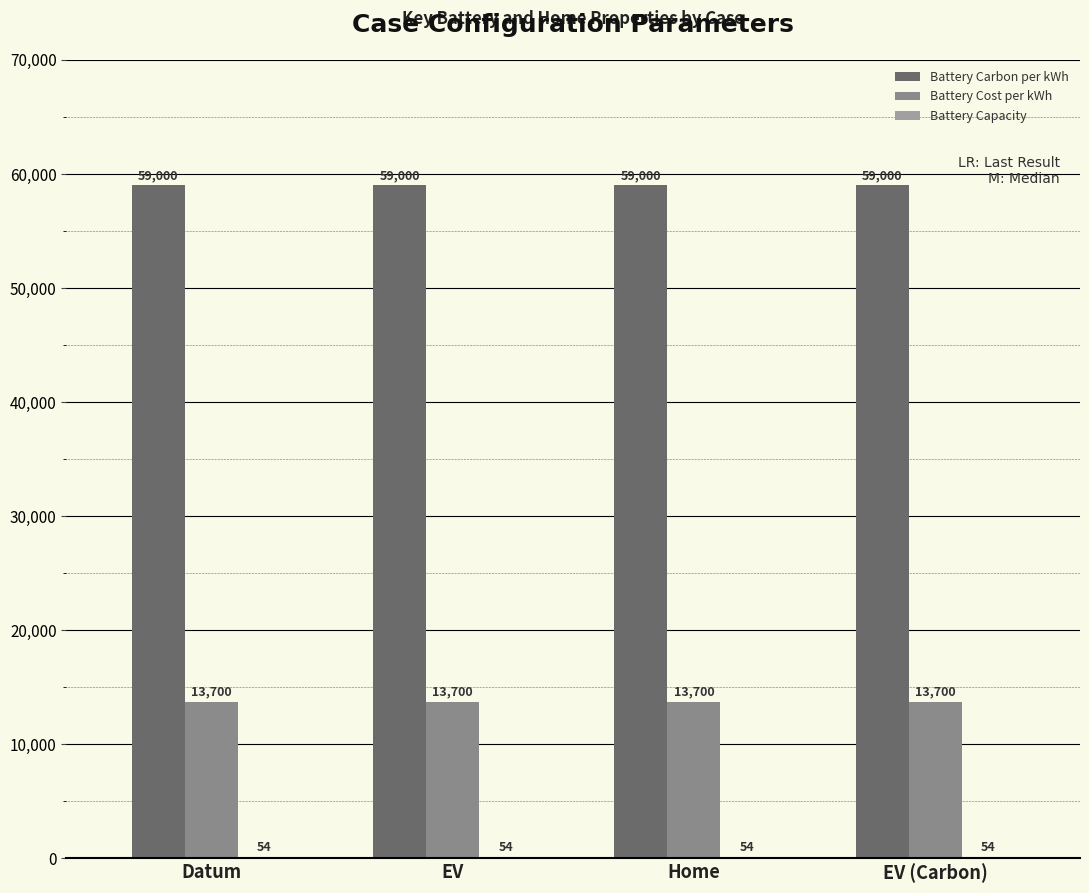

Between EV (Carbon) and EV, which is larger?

EV (Carbon)